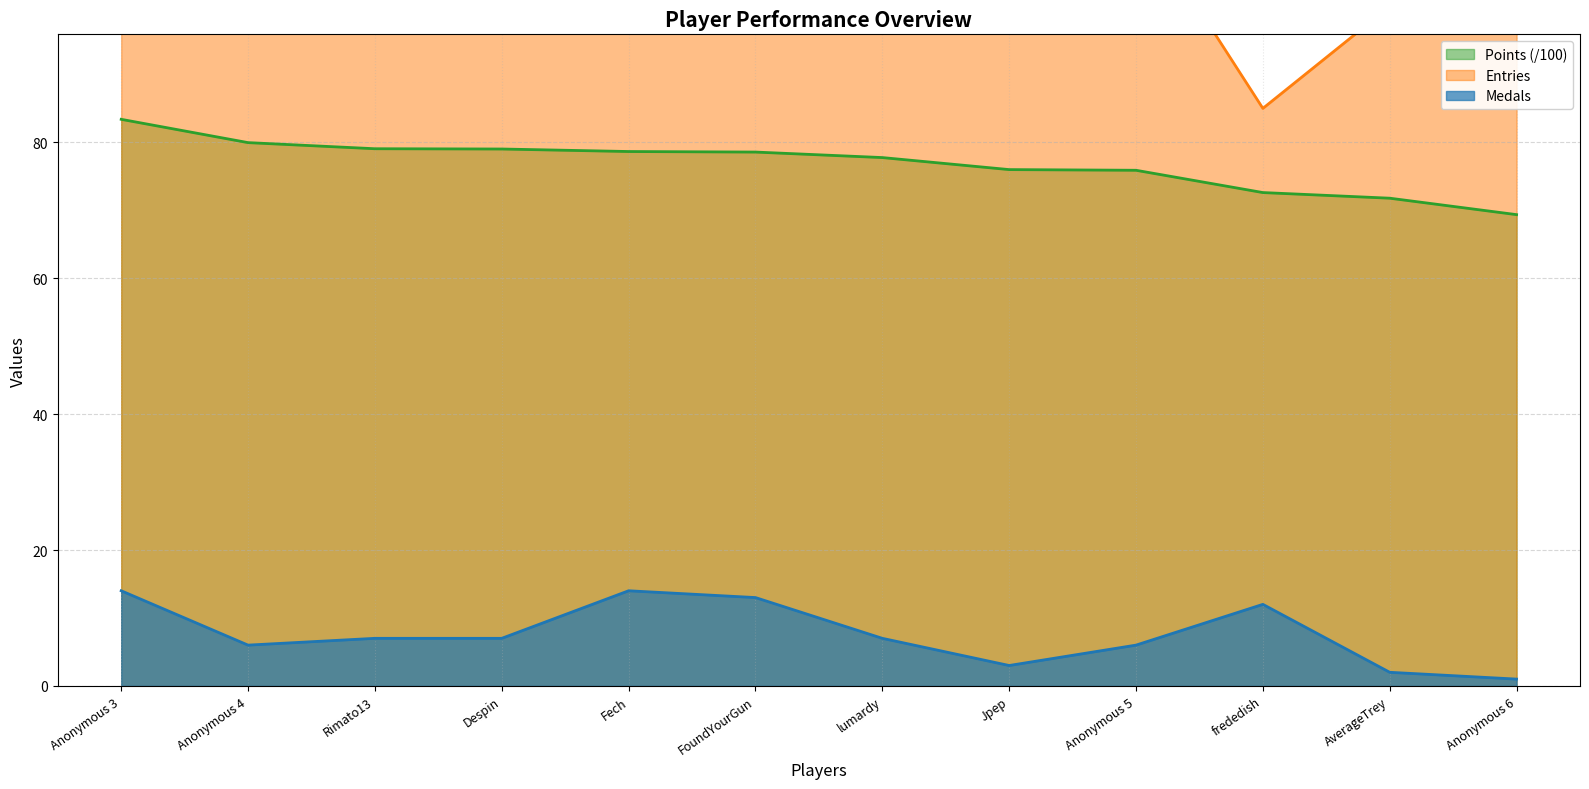

True or false: Entries and Medals intersect in this chart.

False